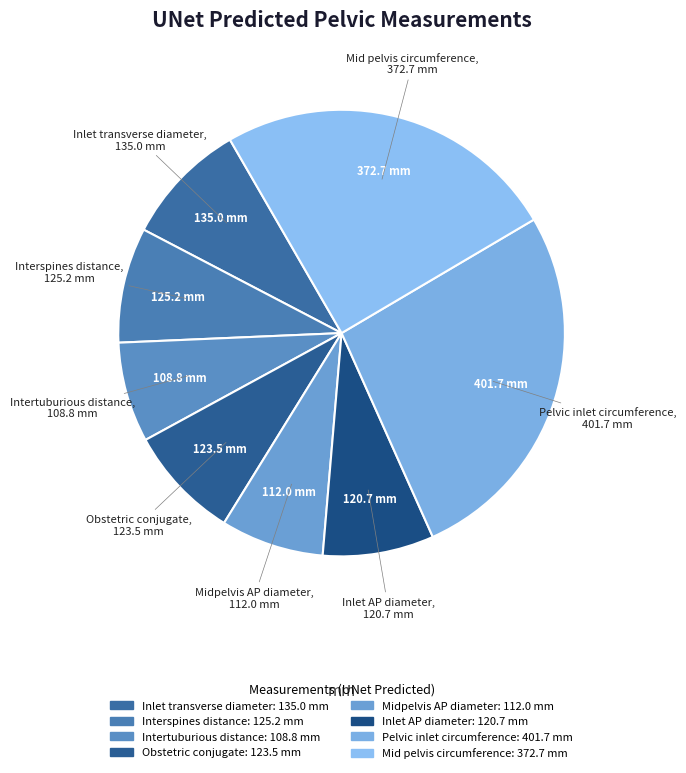

Do Mid pelvis circumference and Inlet AP diameter together represent more than half of the pie?

No